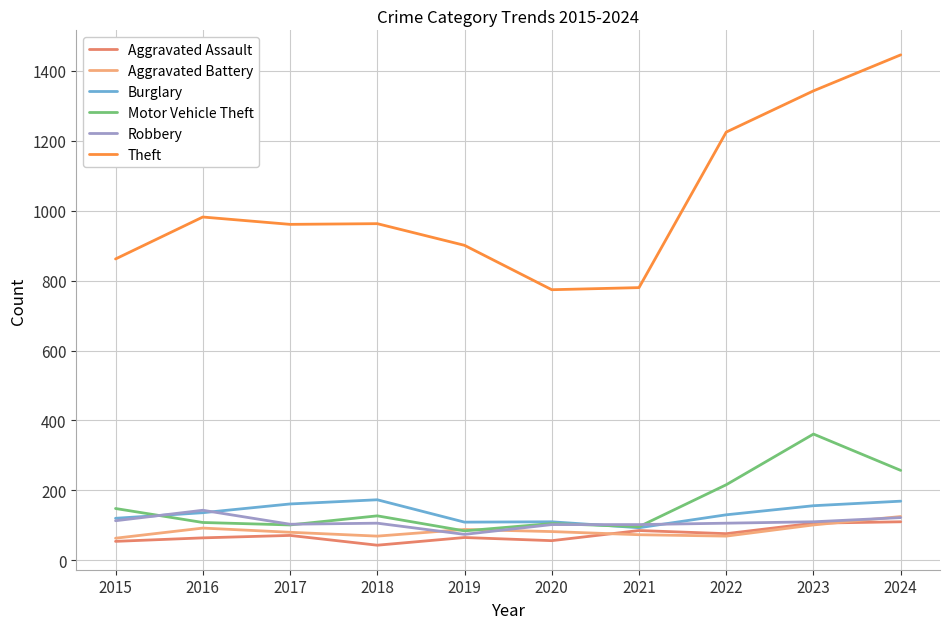

Which category has the highest value across all series?

2024